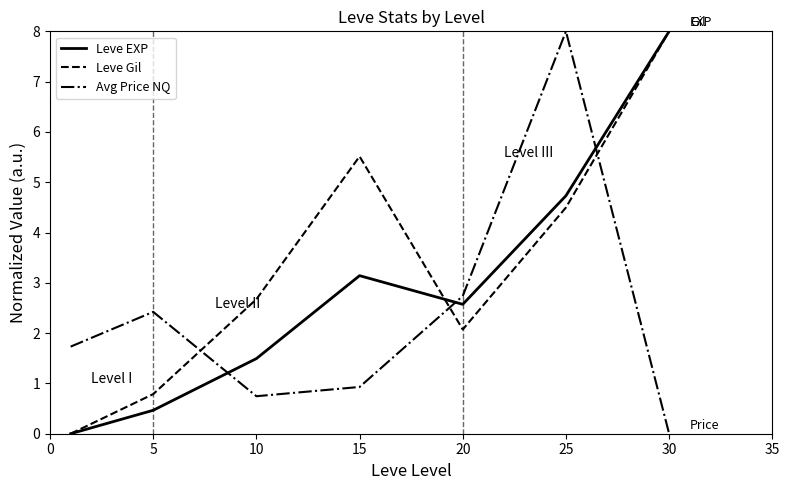

Rank the series by their average value, from highest to lowest.

Leve Gil, Leve EXP, Avg Price NQ